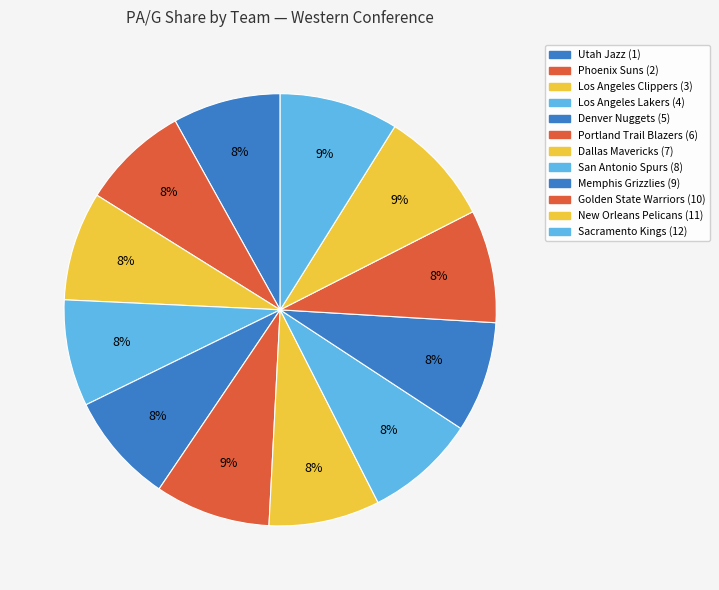

Does any single category account for the majority?

No